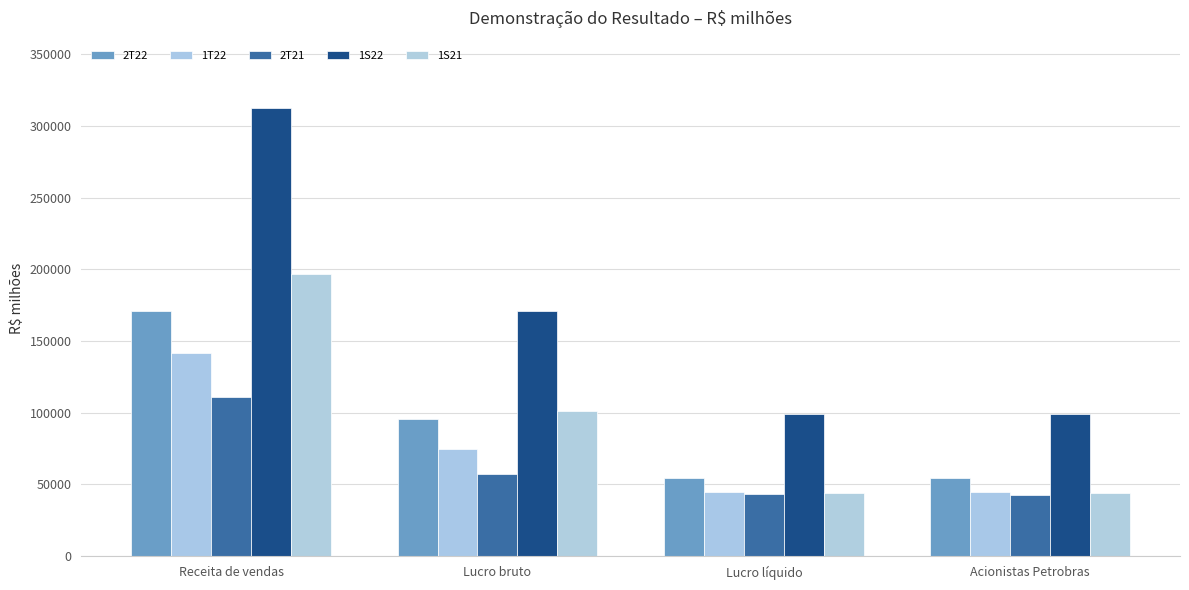

Which series has the largest total across all categories?

1S22